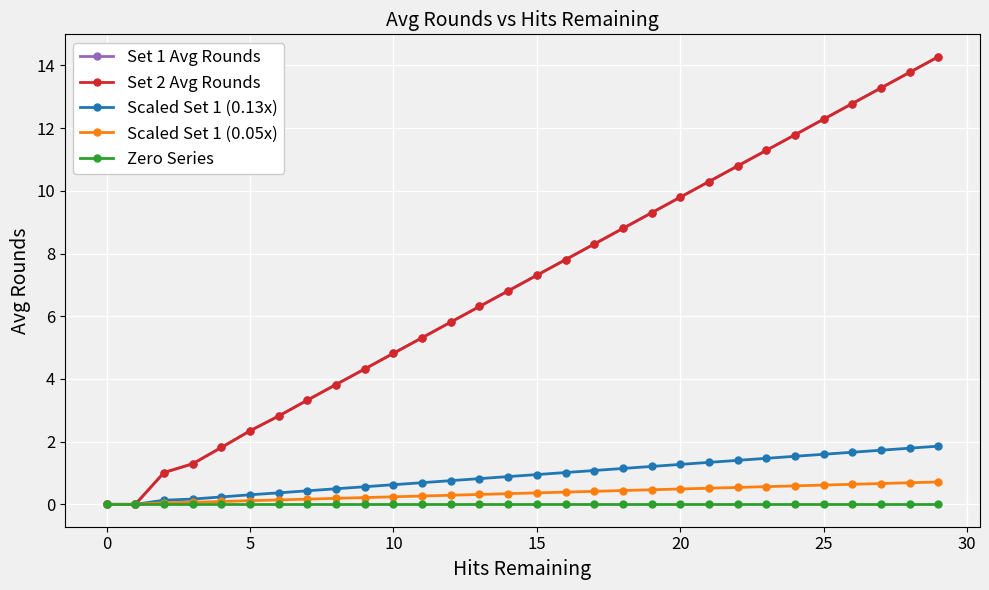

What is the maximum value shown in the chart?

14.3